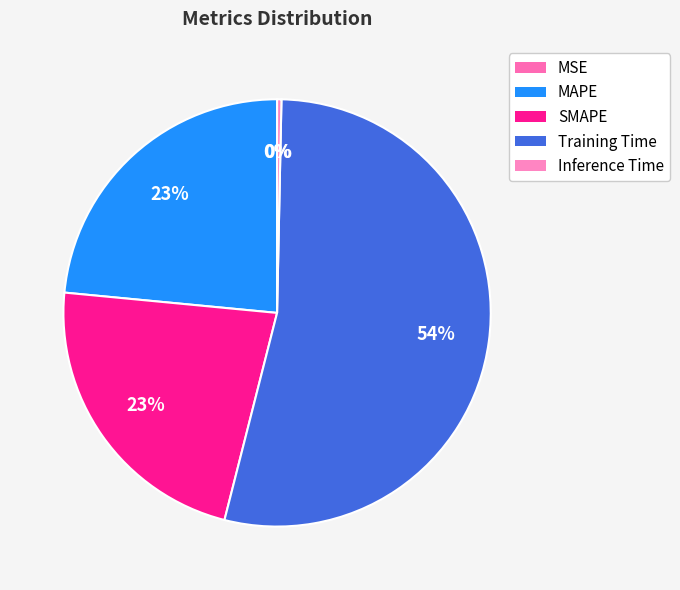

Do MAPE and SMAPE together represent more than half of the pie?

No